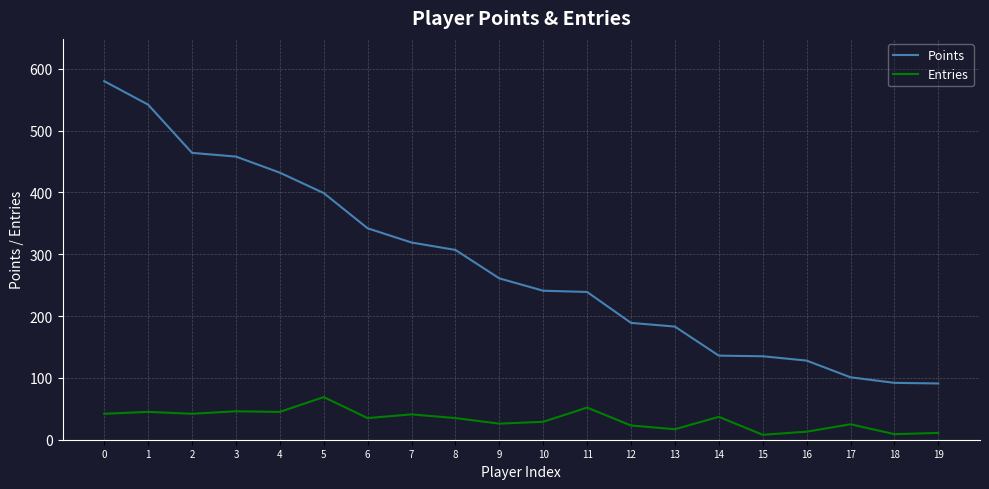

Rank the series at 12 from highest to lowest value.

Points, Entries